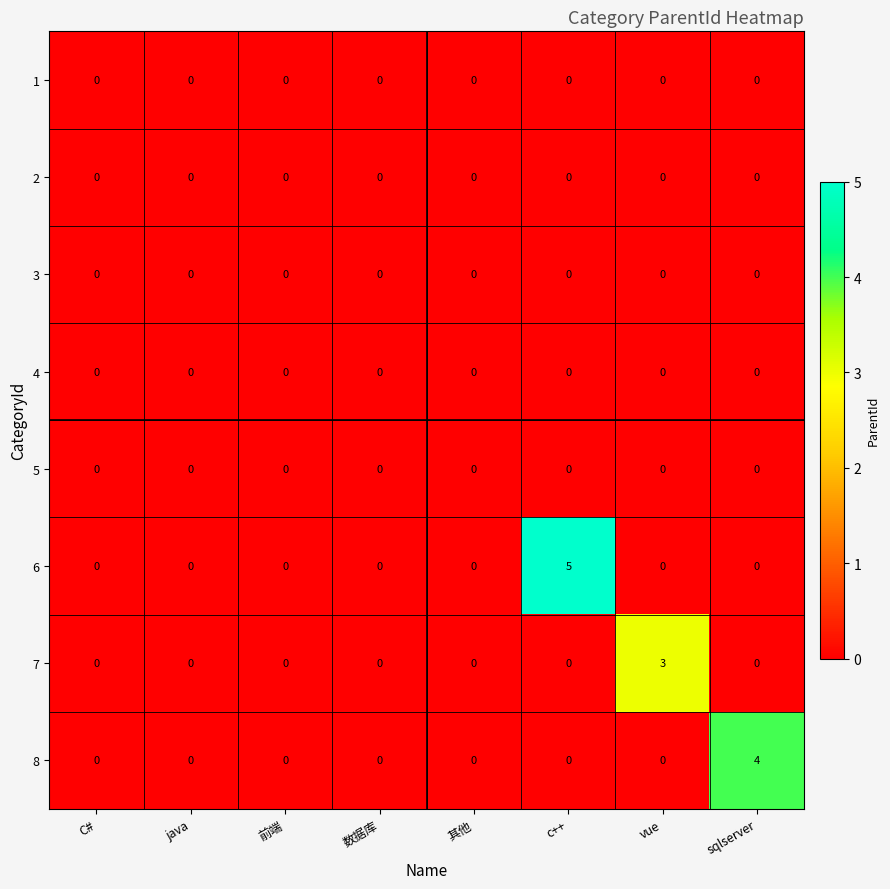

The value of 7 at 数据库 is 0. True or false?

True